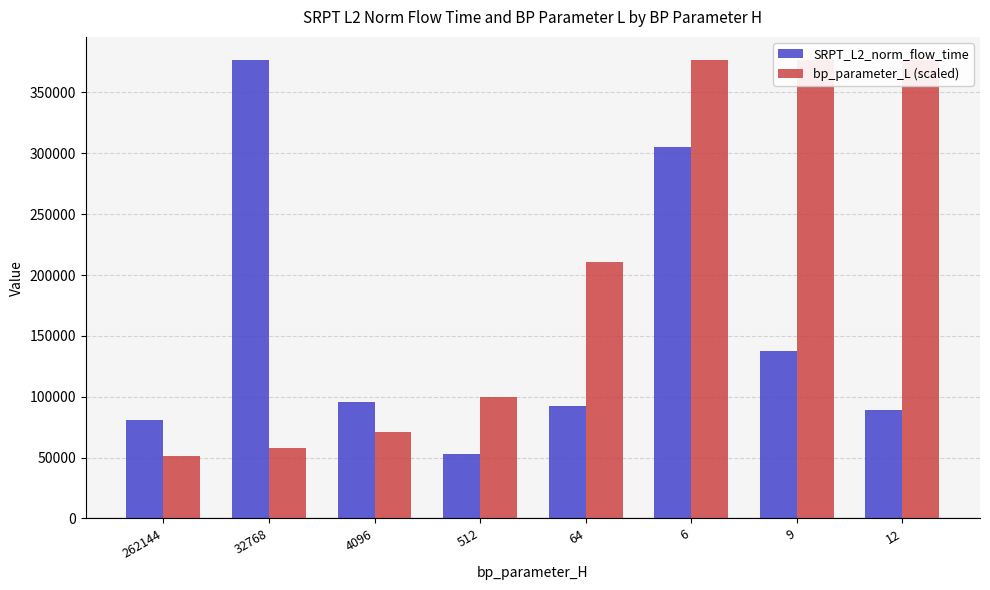

Read the bp_parameter_L (scaled) value at 32768.

58266.3